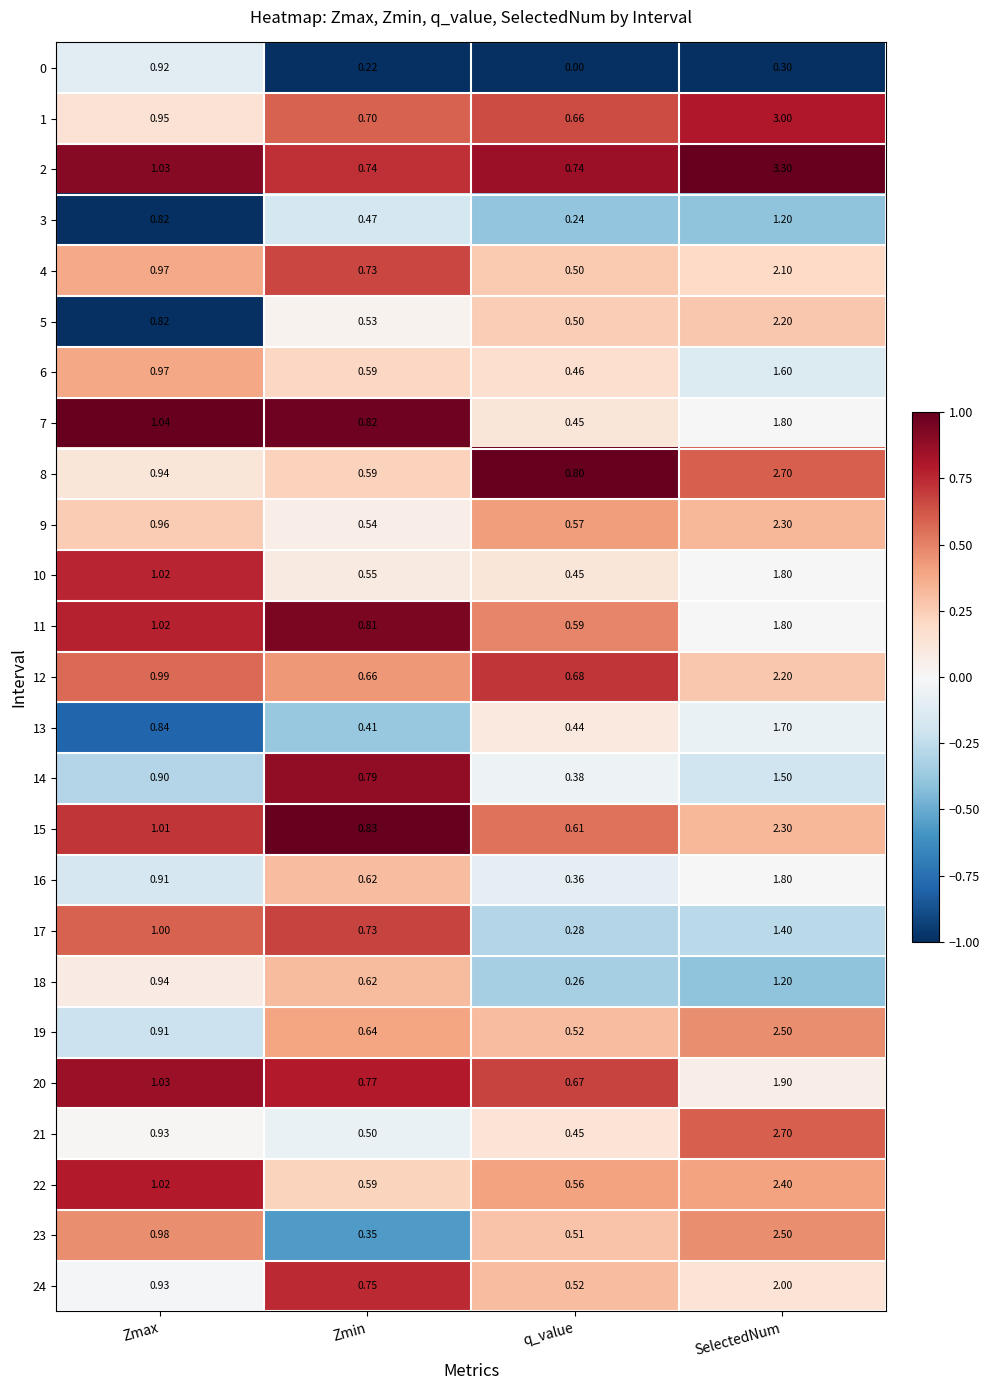

Is the value of 22 at Zmax greater than the value of 9 at Zmin?

Yes